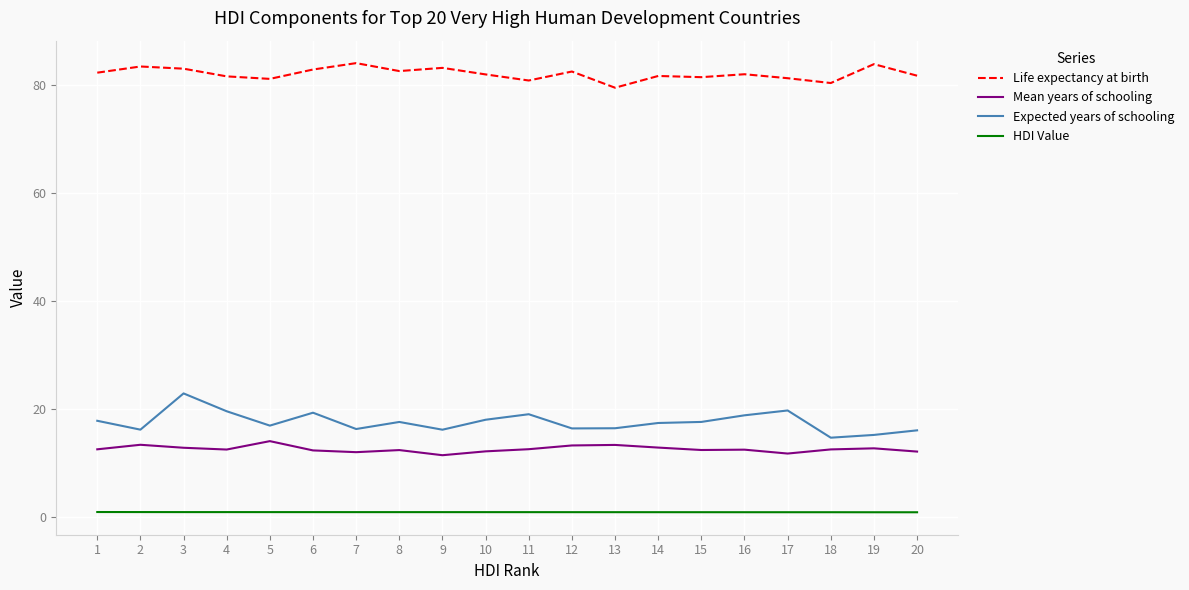

True or false: Expected years of schooling and Life expectancy at birth intersect in this chart.

False